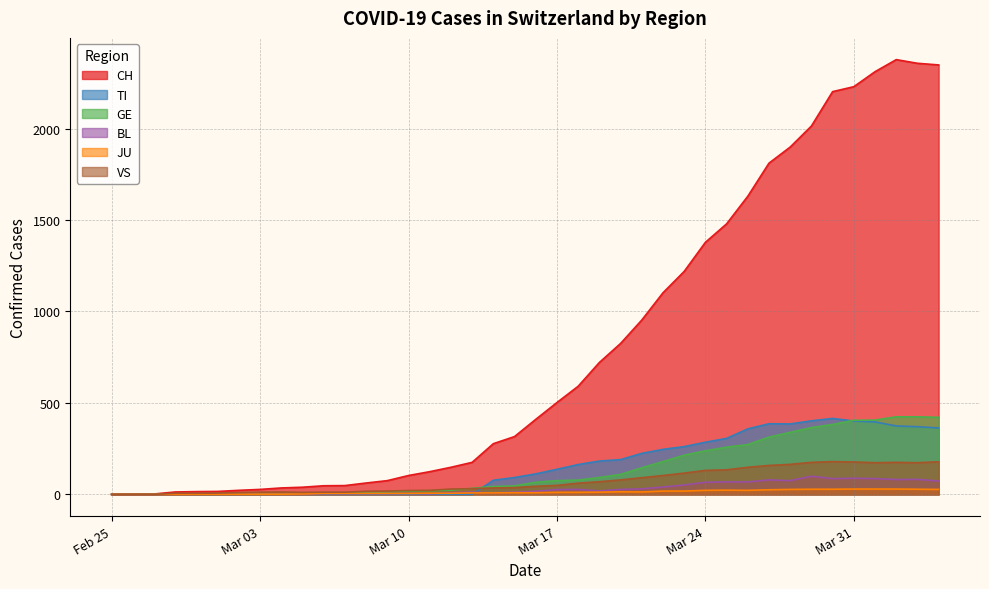

Which series has the widest spread of values?

CH